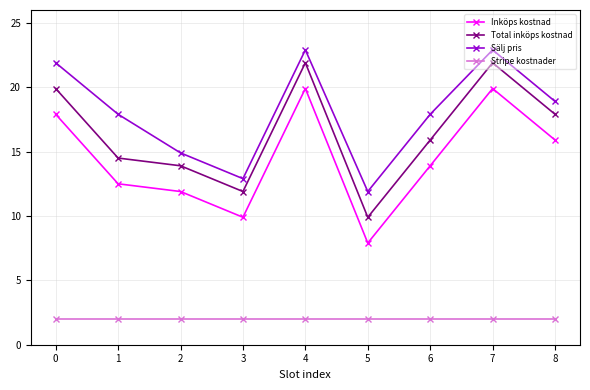

At how many categories does at least one series exceed 2?

9